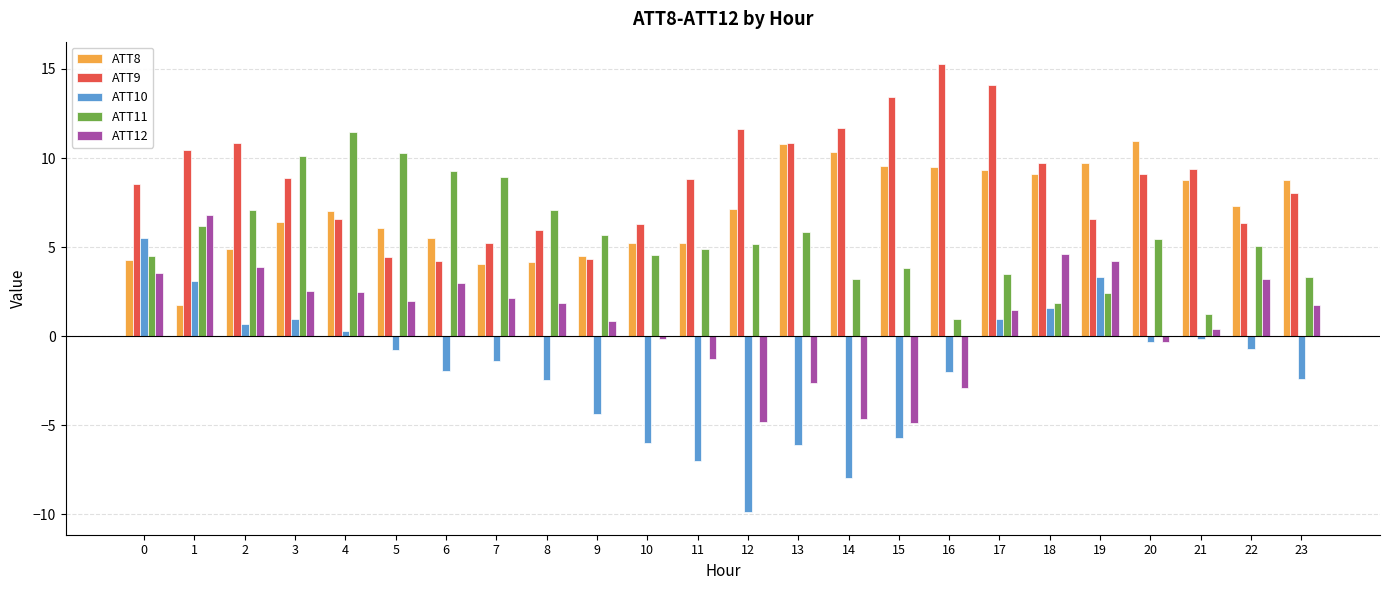

What is the maximum value for ATT10?

5.5